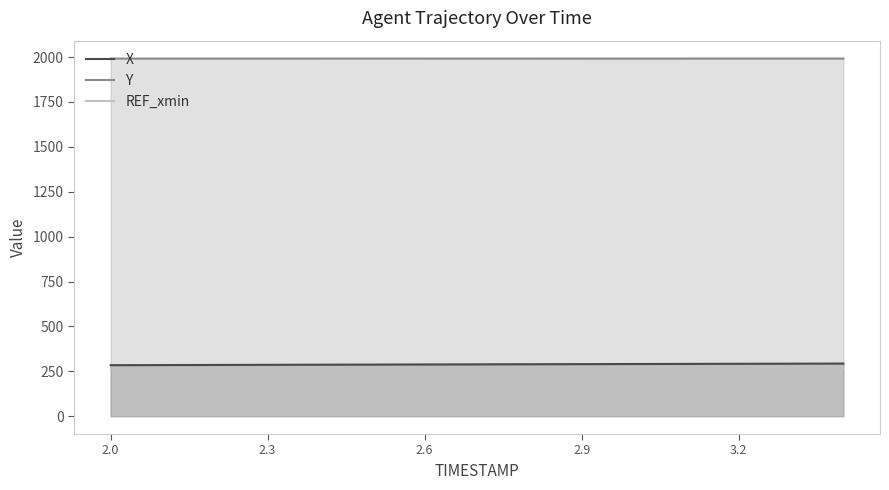

What is the smallest value displayed?

270.3